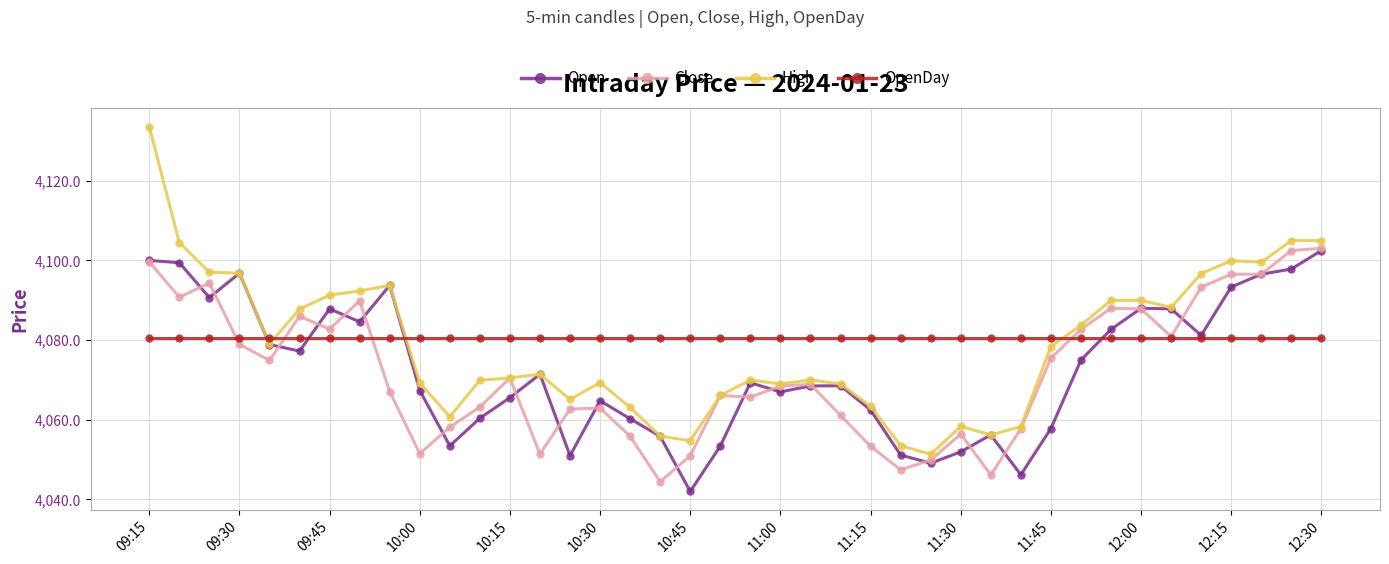

True or false: High has more than 0 interior local peaks.

True